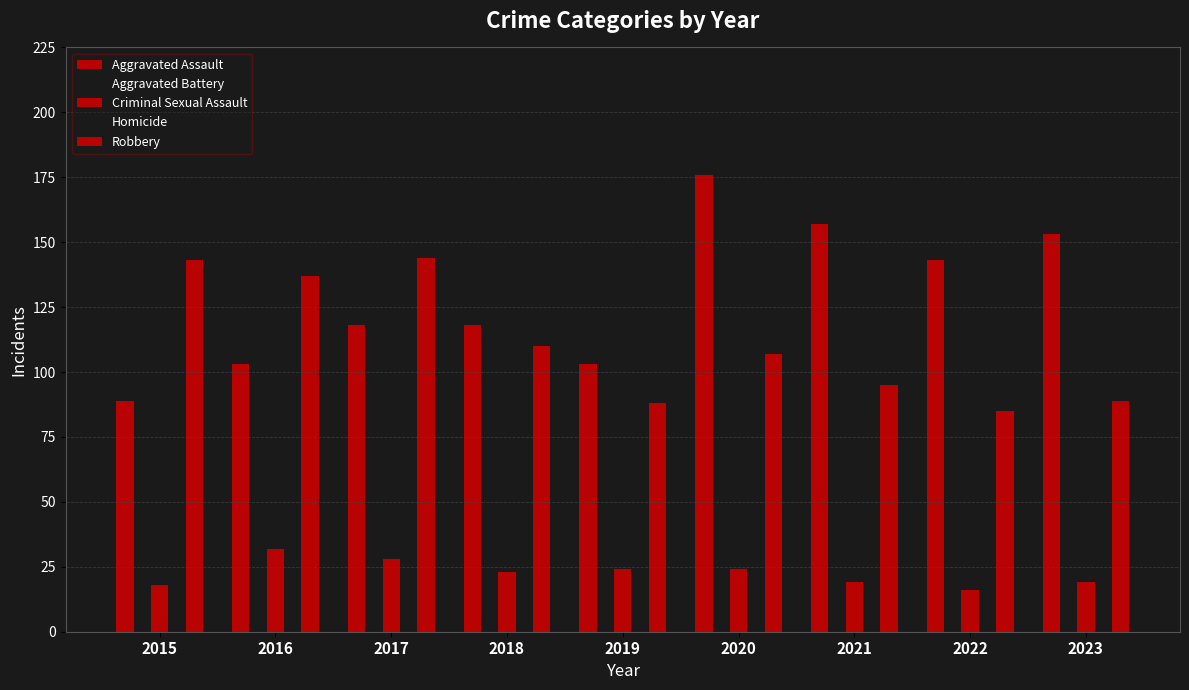

How many distinct data groups are displayed?

5